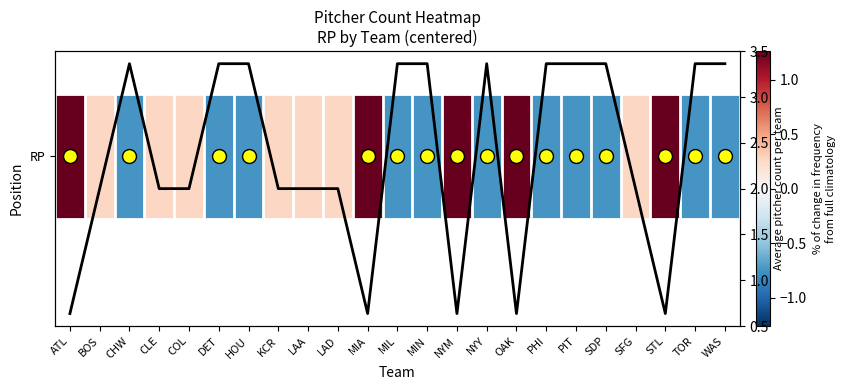

How many data points are above 0?

12